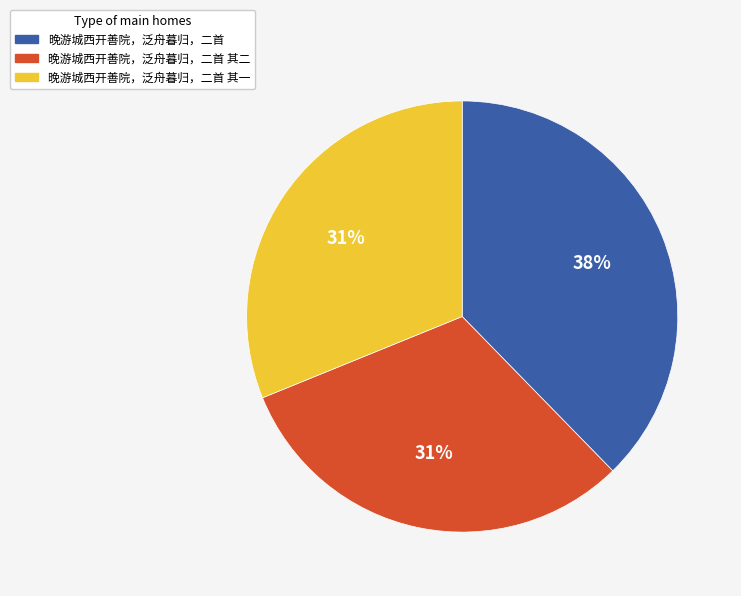

To the nearest percent, what is the difference between the largest and smallest slice percentages?

7%